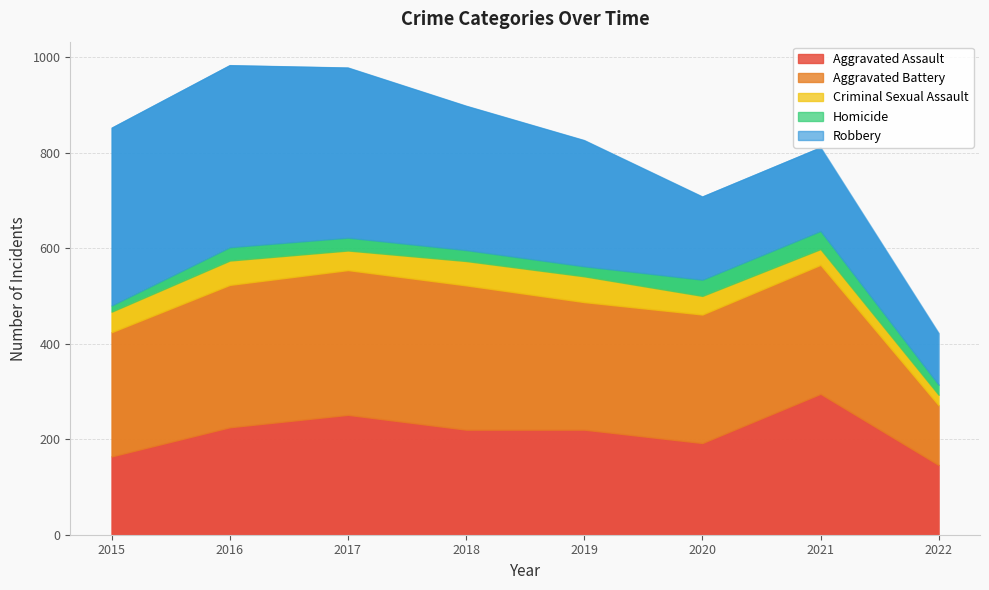

Which series has the largest range (max minus min)?

Robbery